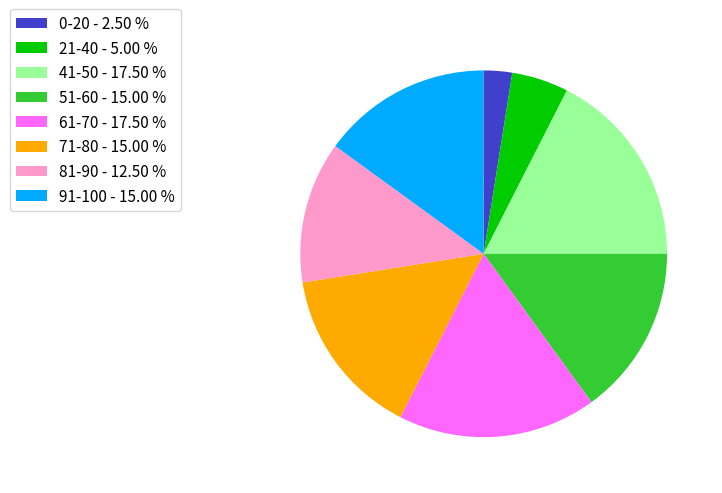

How many segments does this pie chart have?

8